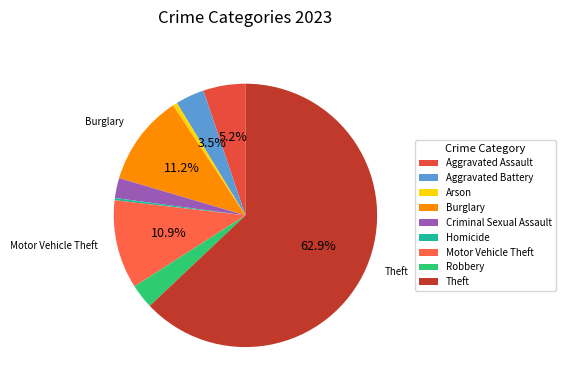

Is there any slice that represents more than half of the pie?

Yes